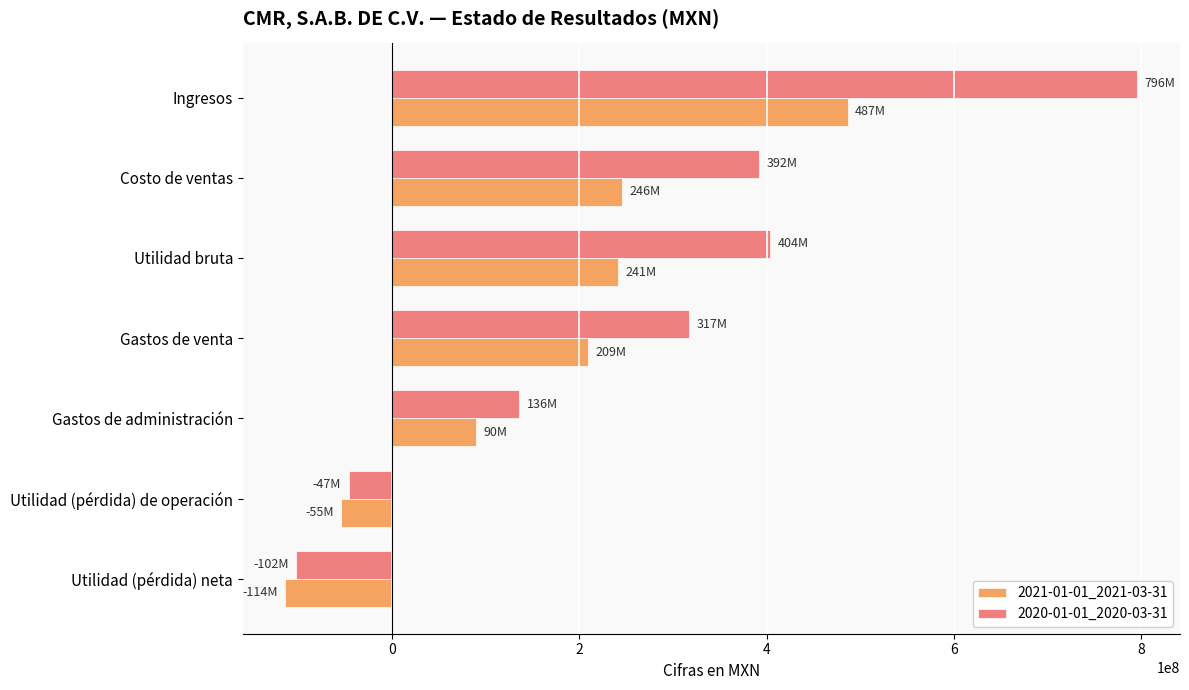

The 2020-01-01_2020-03-31 series shows -46618000 at Utilidad (pérdida) de operación. True or false?

True